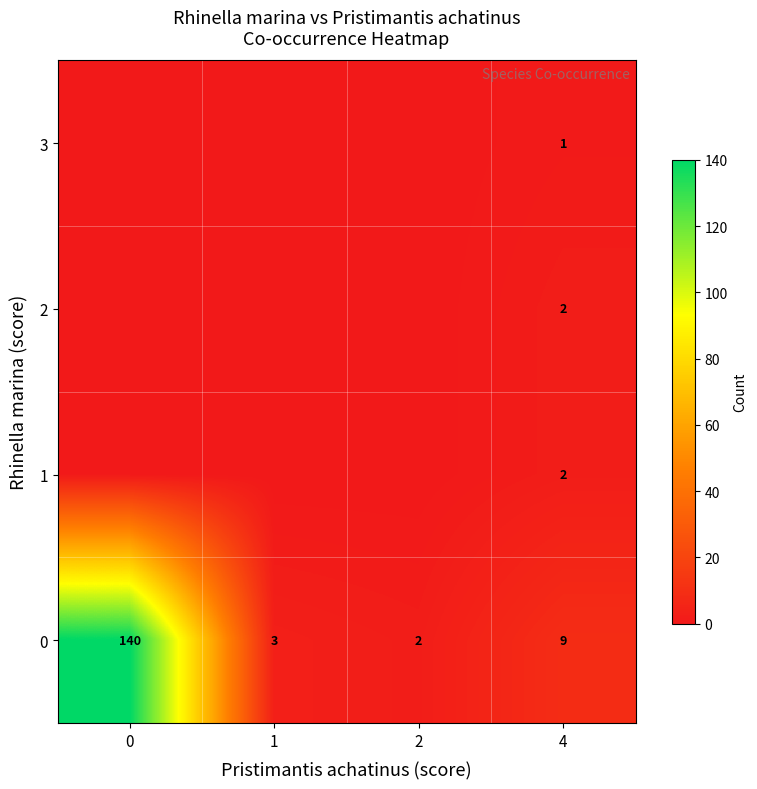

What is the difference between the maximum and minimum values in the 0 series?

138